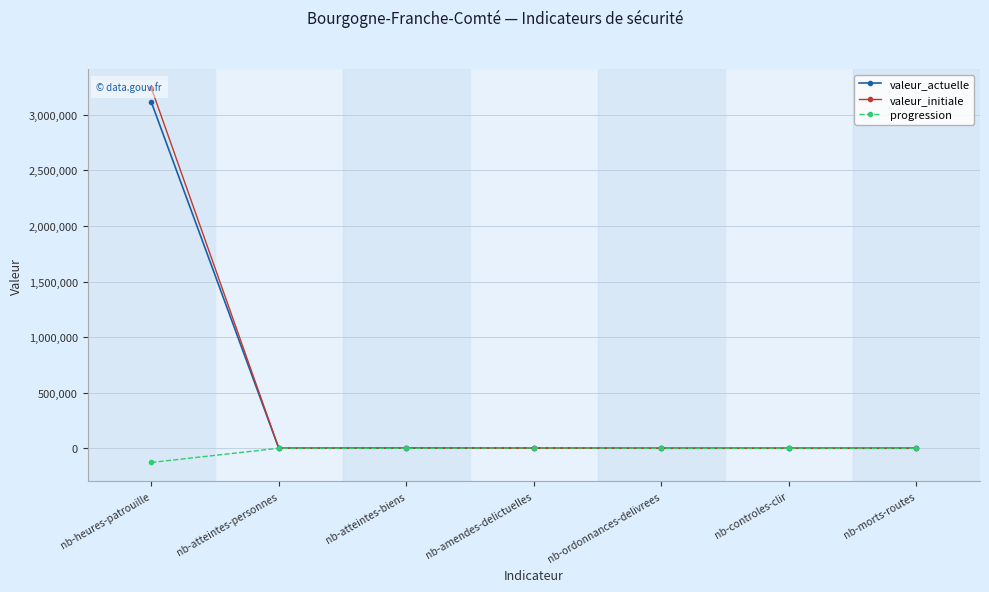

What is the sum of the valeur_actuelle values at nb-morts-routes and nb-heures-patrouille?

3115668